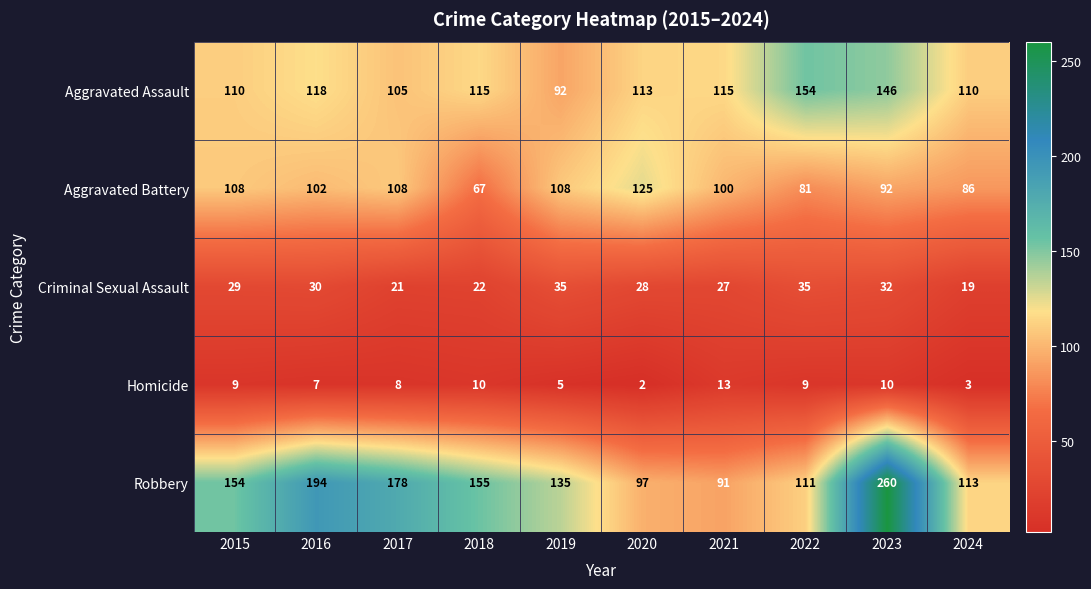

What is the greatest value displayed?

260